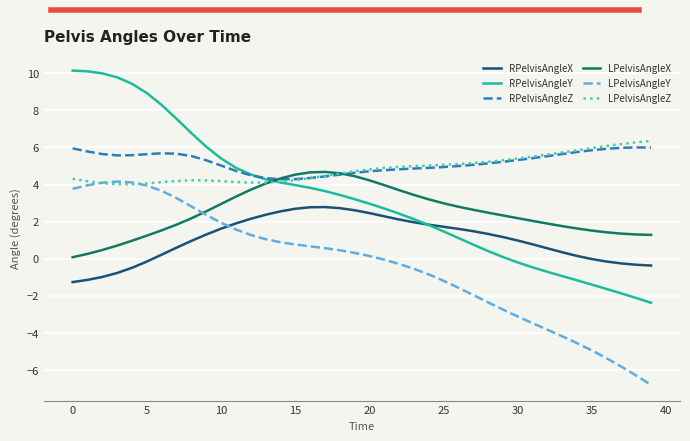

Does the chart have visible grid lines?

Yes